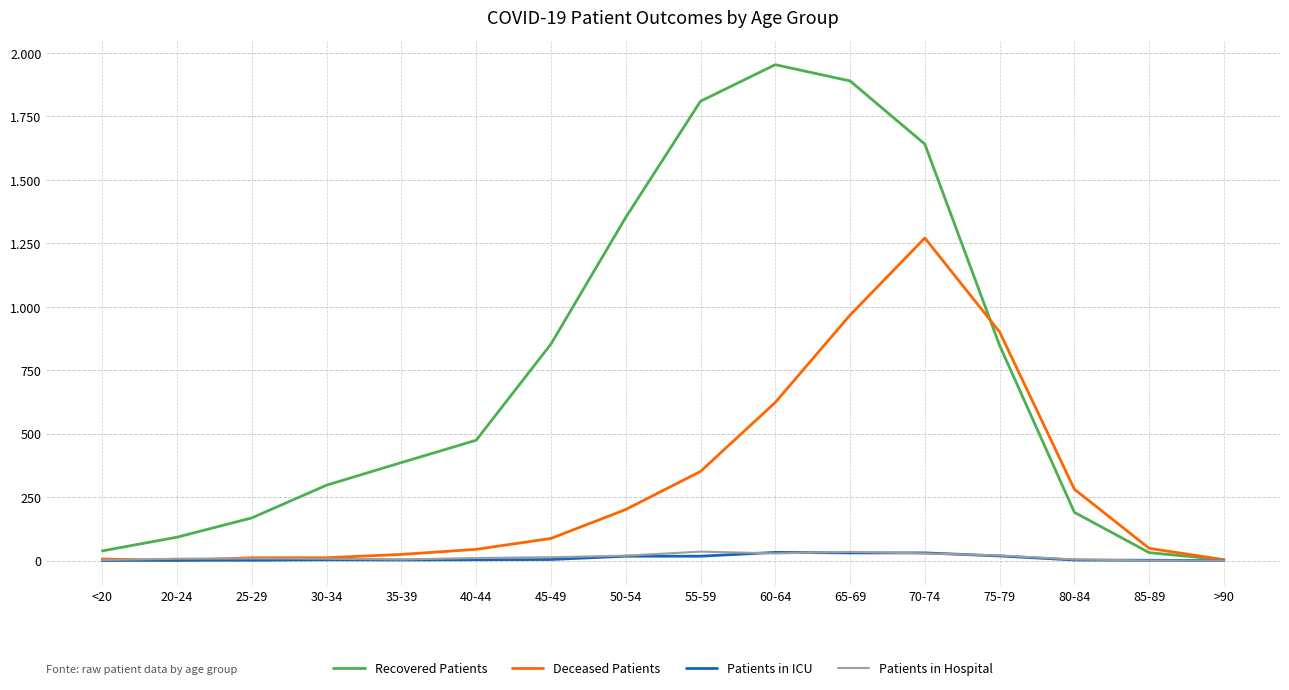

What are all the series names shown in the legend?

Recovered Patients, Deceased Patients, Patients in ICU, Patients in Hospital